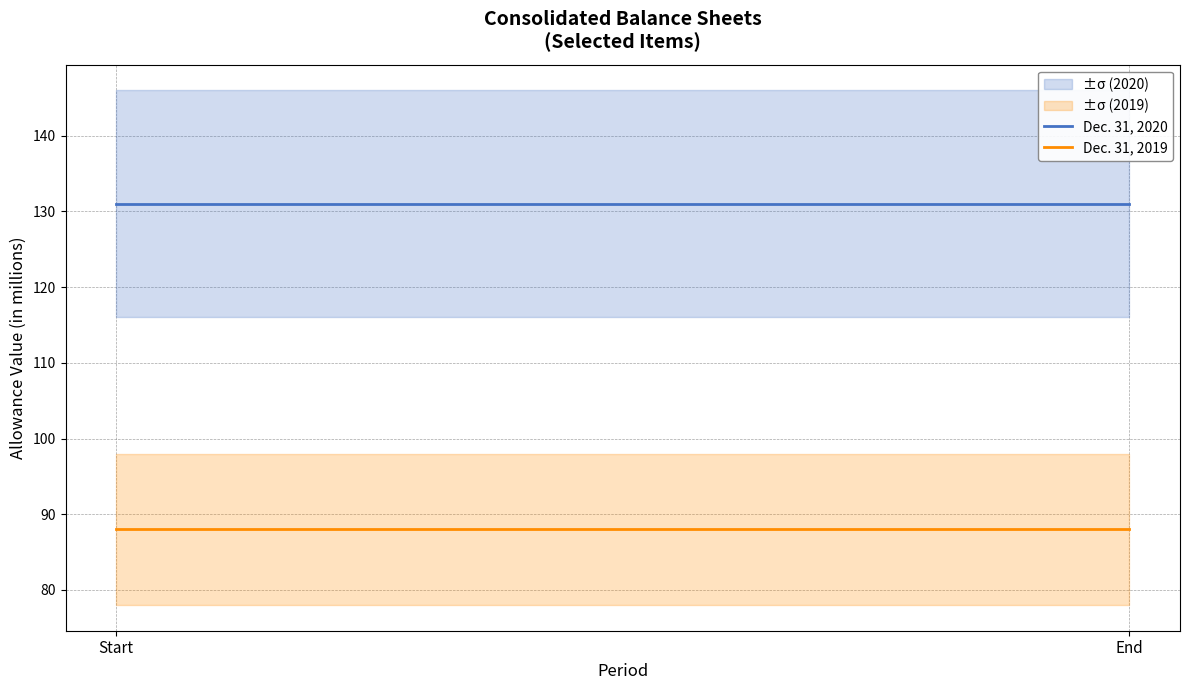

What is the sum of all Dec. 31, 2020 values?

262